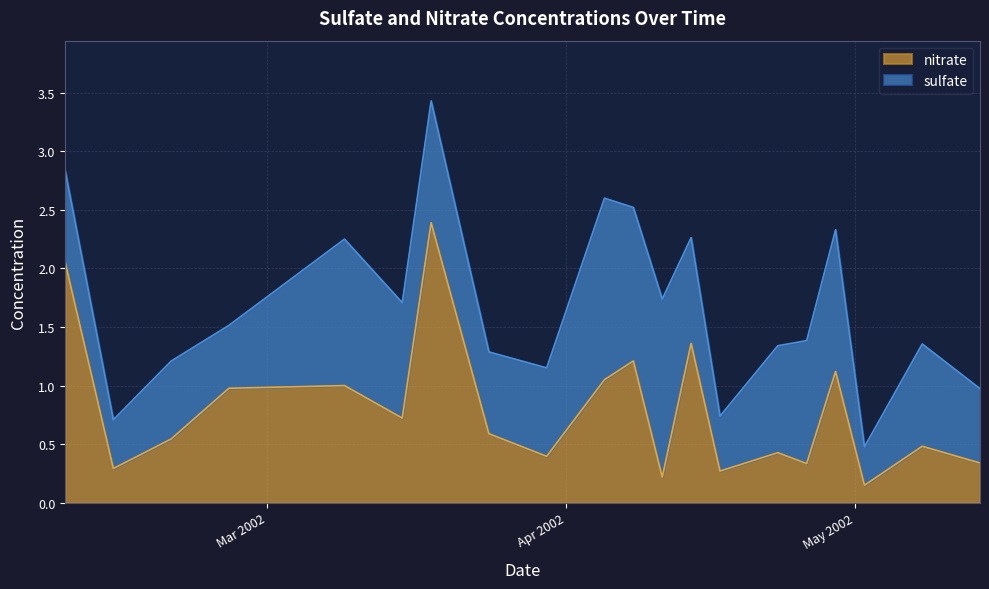

What is the change in value from 2002-03-15 to 2002-05-08?

-0.2